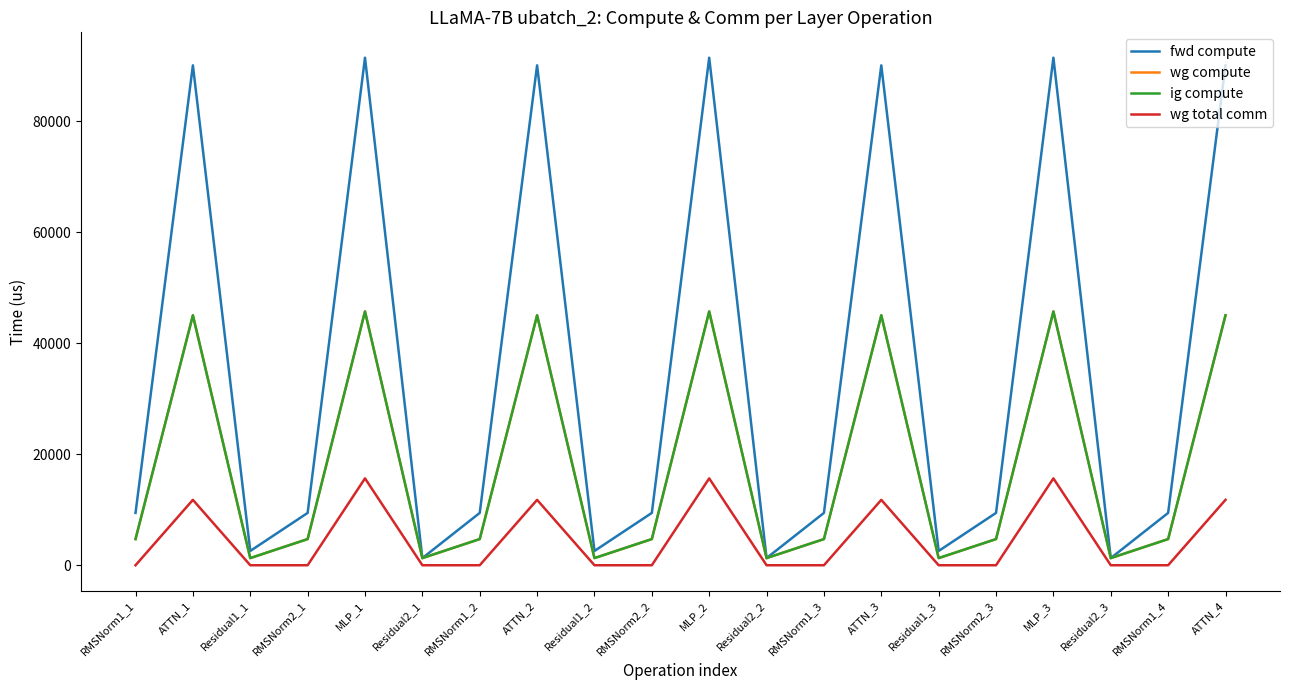

Which series changed the most between Residual2_1 and ATTN_2?

fwd compute